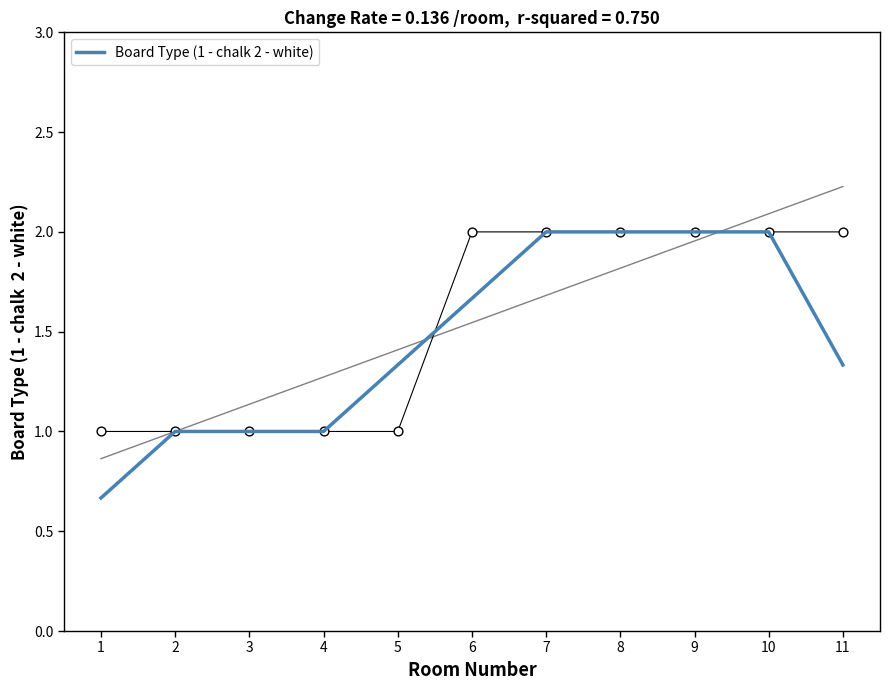

Between 10 and 11, which is larger?

10